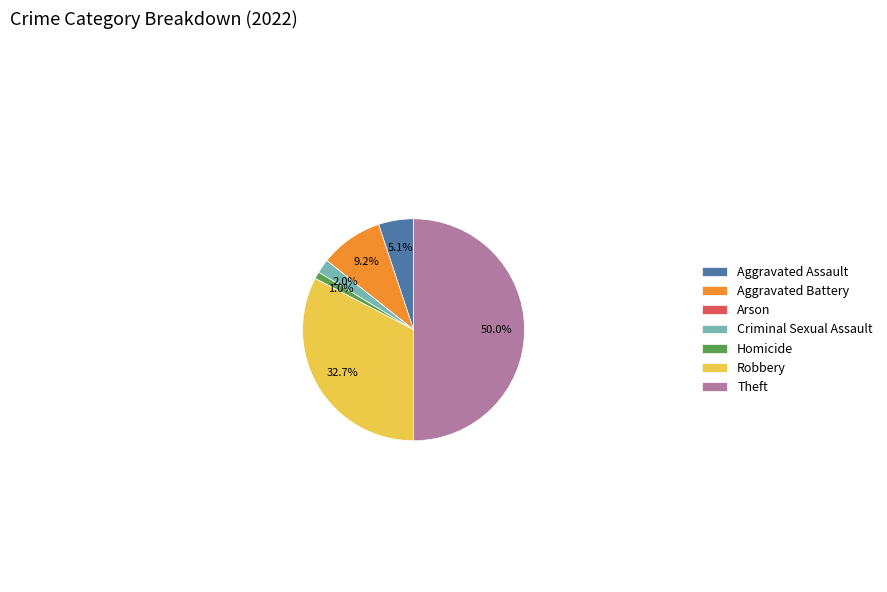

Which category has the biggest portion of the pie?

Theft